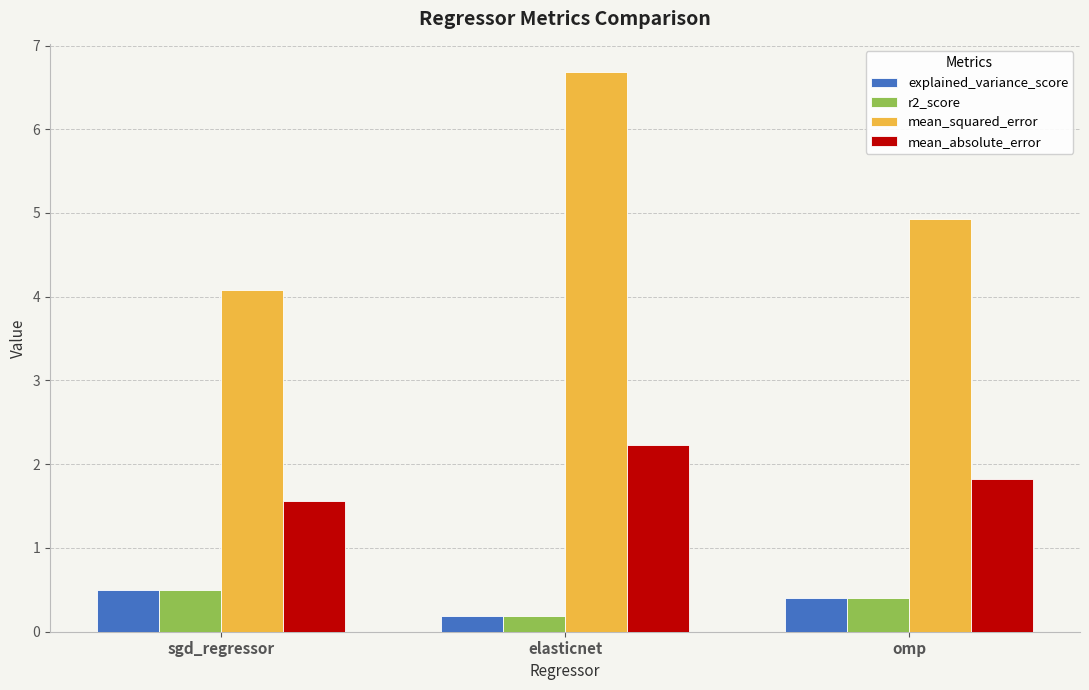

Rank the categories by mean_squared_error value from lowest to highest.

sgd_regressor, omp, elasticnet